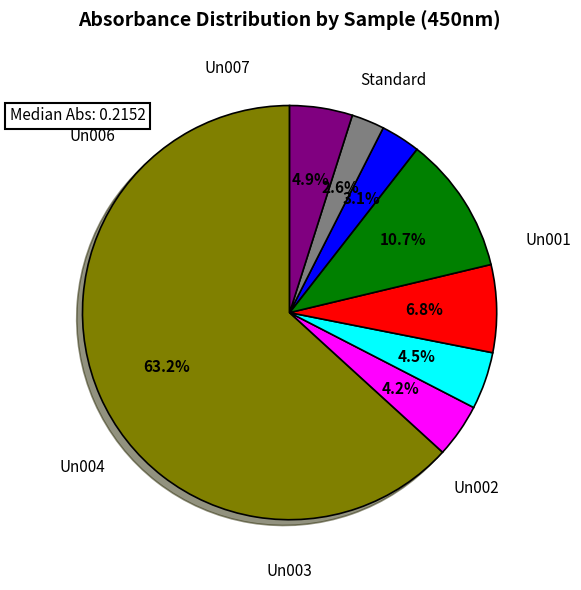

To the nearest percent, what is the difference between the largest and smallest slice percentages?

61%